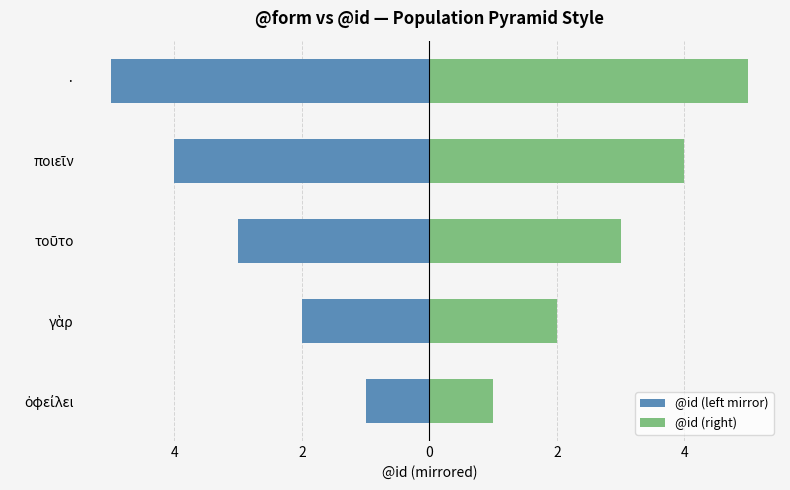

The @id (right) series shows 2 at γὰρ. True or false?

True